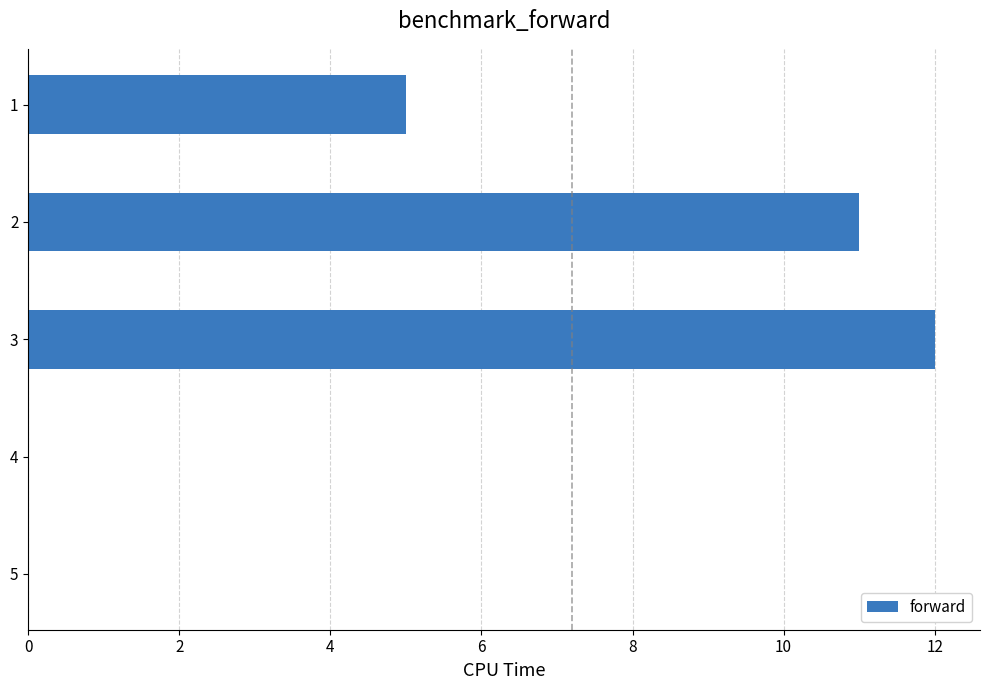

What is the sum of all values?

28